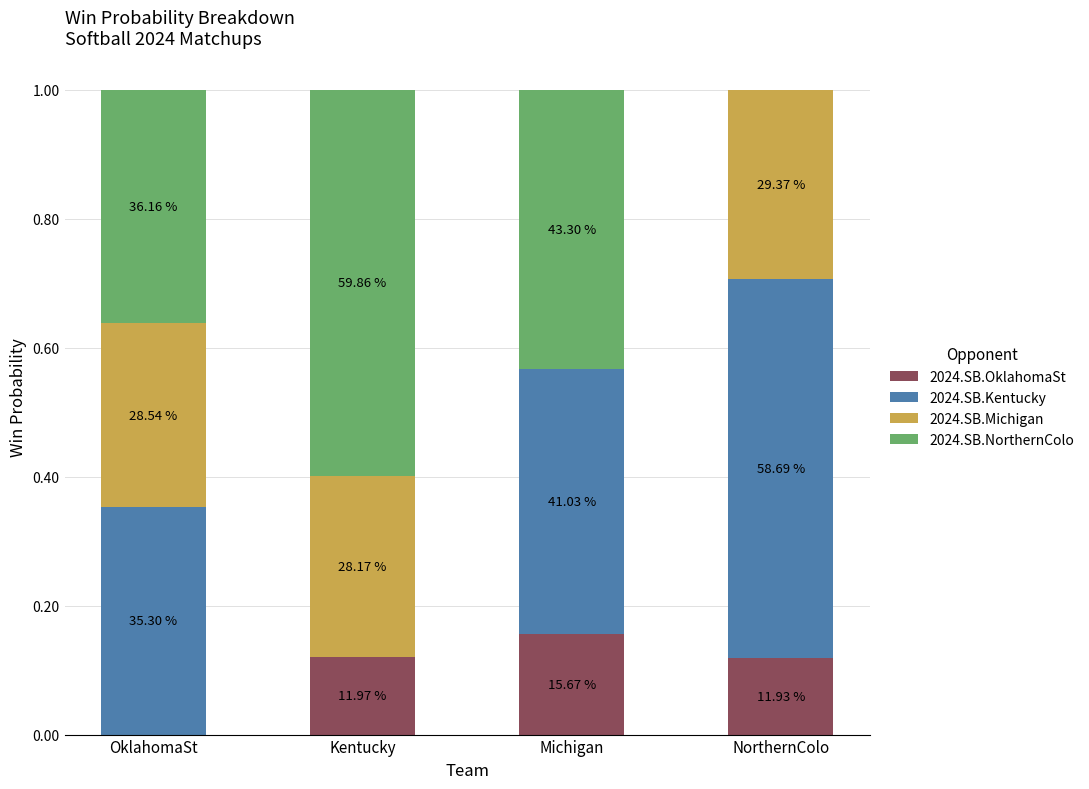

What is the approximate value of 2024.SB.NorthernColo at Kentucky?

0.6